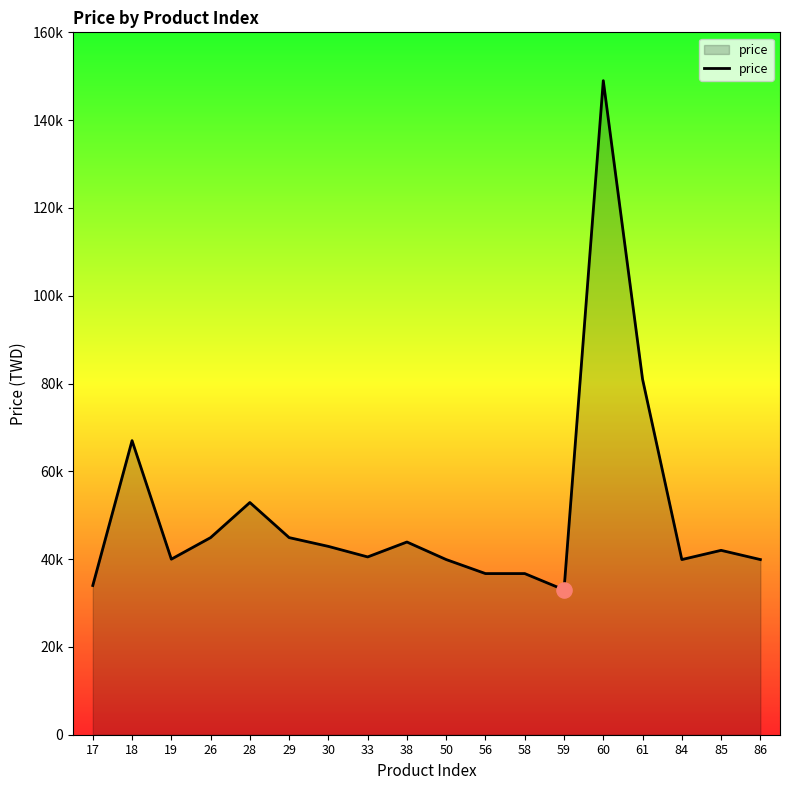

Approximately how many times larger is the value at 30 compared to 19?

1.1